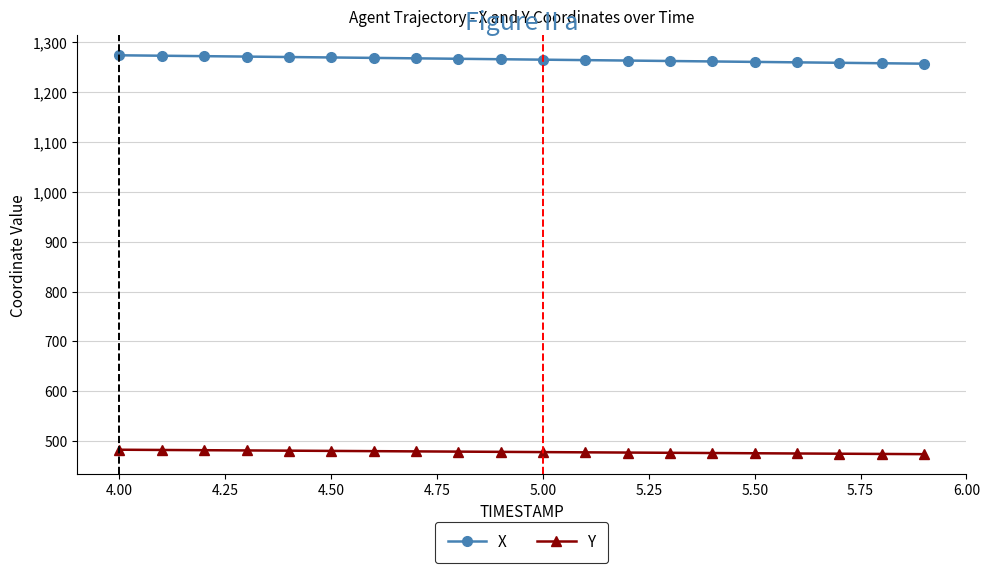

At how many categories does at least one series exceed 1253?

20